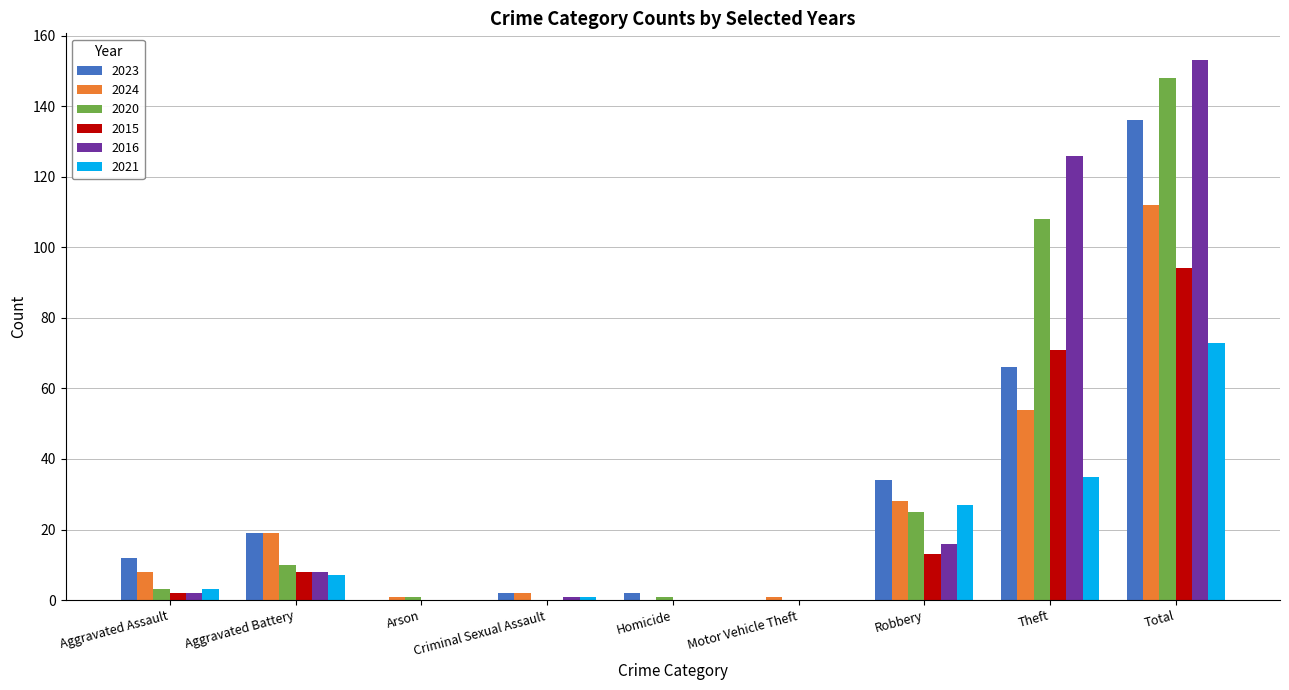

Reading left to right, what are all the values shown in this chart?

2023: 12	19	0	2	2	0	34	66	136
2024: 8	19	1	2	0	1	28	54	112
2020: 3	10	1	0	1	0	25	108	148
2015: 2	8	0	0	0	0	13	71	94
2016: 2	8	0	1	0	0	16	126	153
2021: 3	7	0	1	0	0	27	35	73